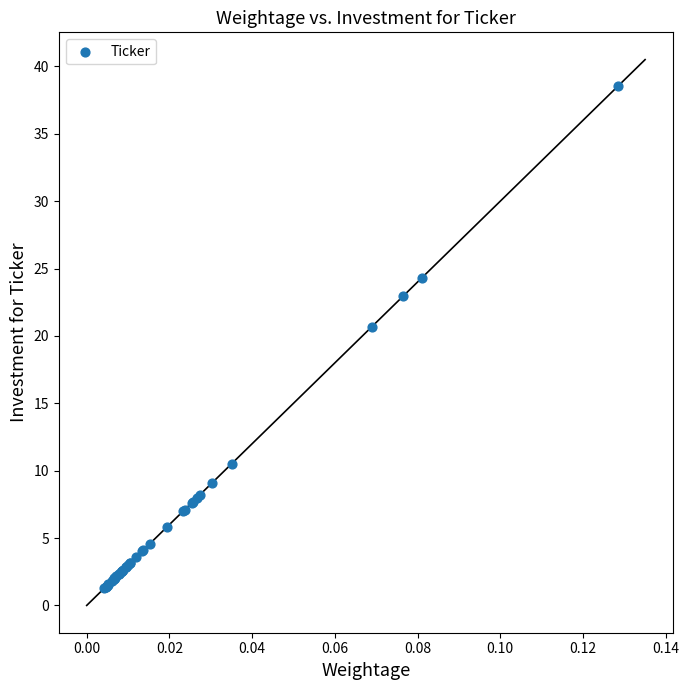

What Y value in the scatter plot is closest to 19?

20.7